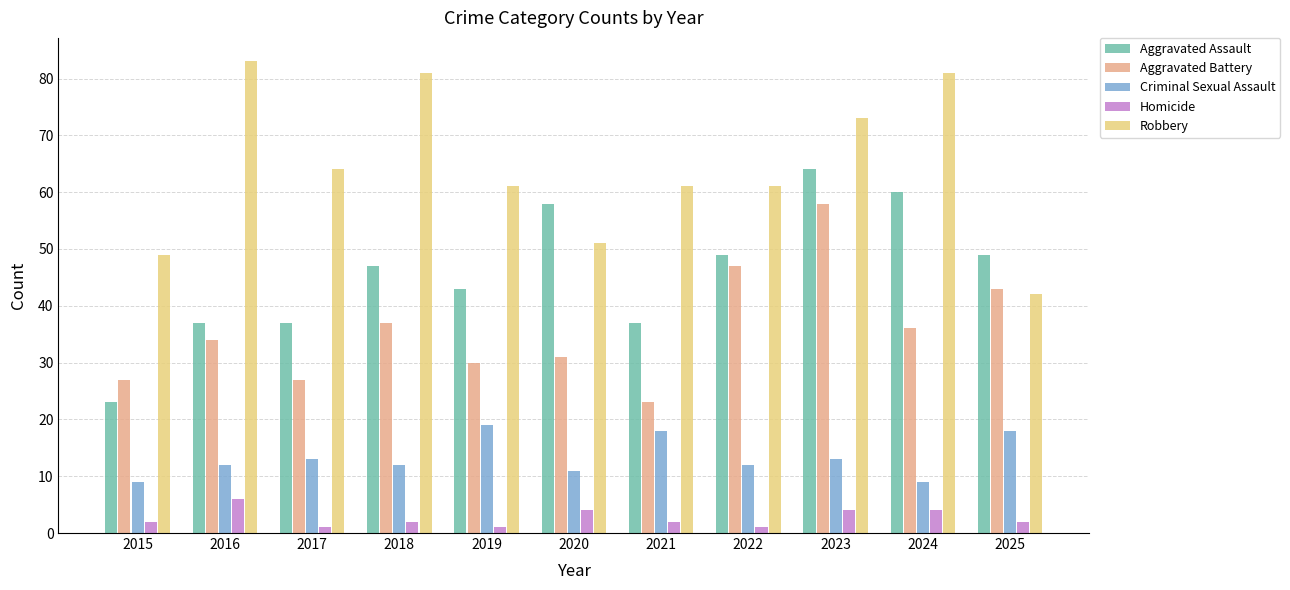

At how many categories does at least one series exceed 42?

11